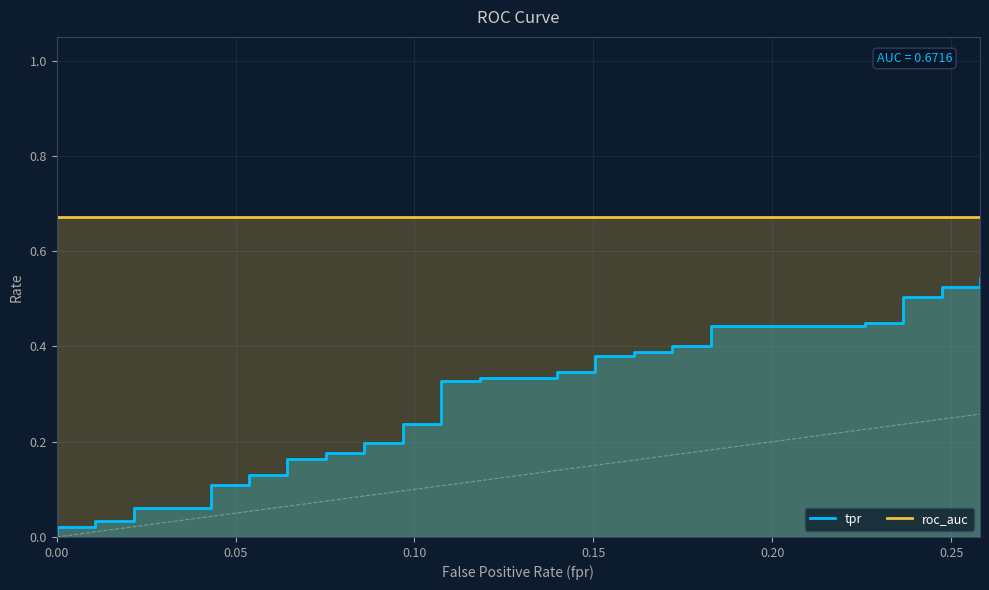

What is the maximum value shown in the chart?

0.7